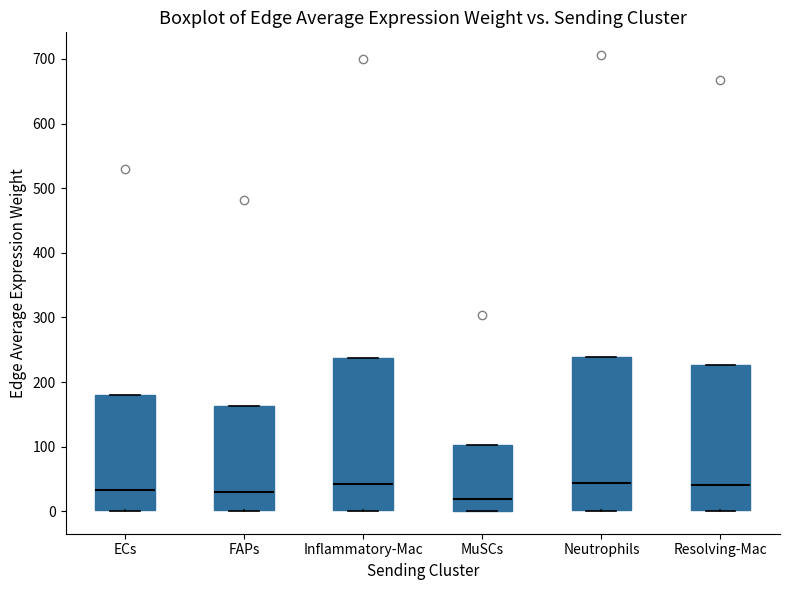

Reading left to right, transcribe this box plot: for each box, give where its median line is, the range the box spans, and where its two whiskers end, as read against the y-axis. The values are not printed on the chart, so give them approximately, as read against the axis.

ECs: median 30, box 0 to 180, whiskers 0 to 180
FAPs: median 30, box 0 to 160, whiskers 0 to 160
Inflammatory-Mac: median 40, box 0 to 240, whiskers 0 to 240
MuSCs: median 20, box 0 to 100, whiskers 0 to 100
Neutrophils: median 40, box 0 to 240, whiskers 0 to 240
Resolving-Mac: median 40, box 0 to 230, whiskers 0 to 230